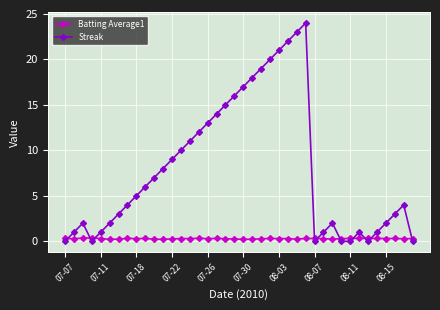

Which series has the widest spread of values?

Streak